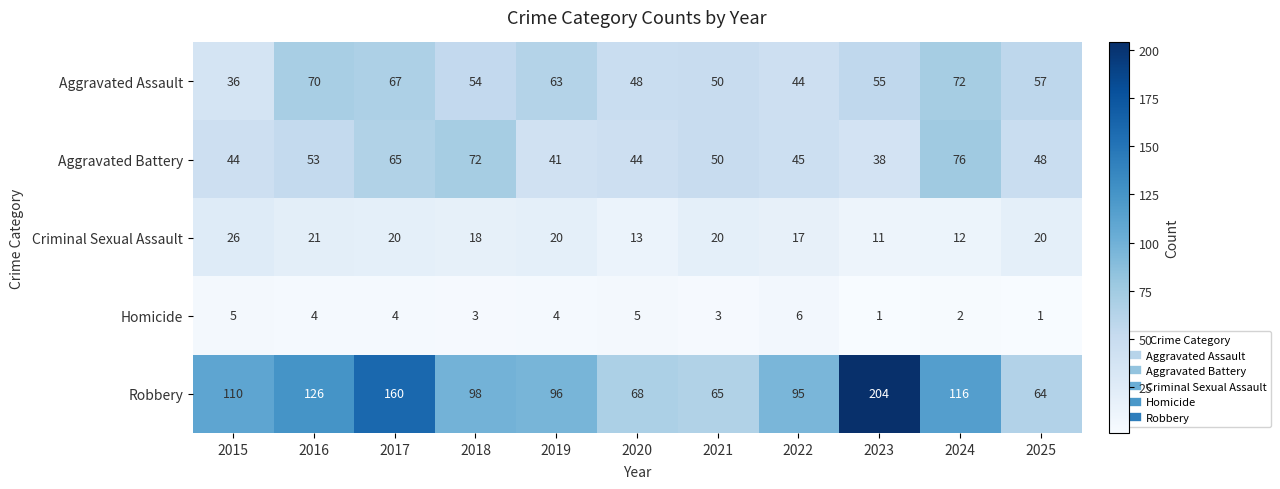

Is it true that Homicide equals 2 at 2025?

False